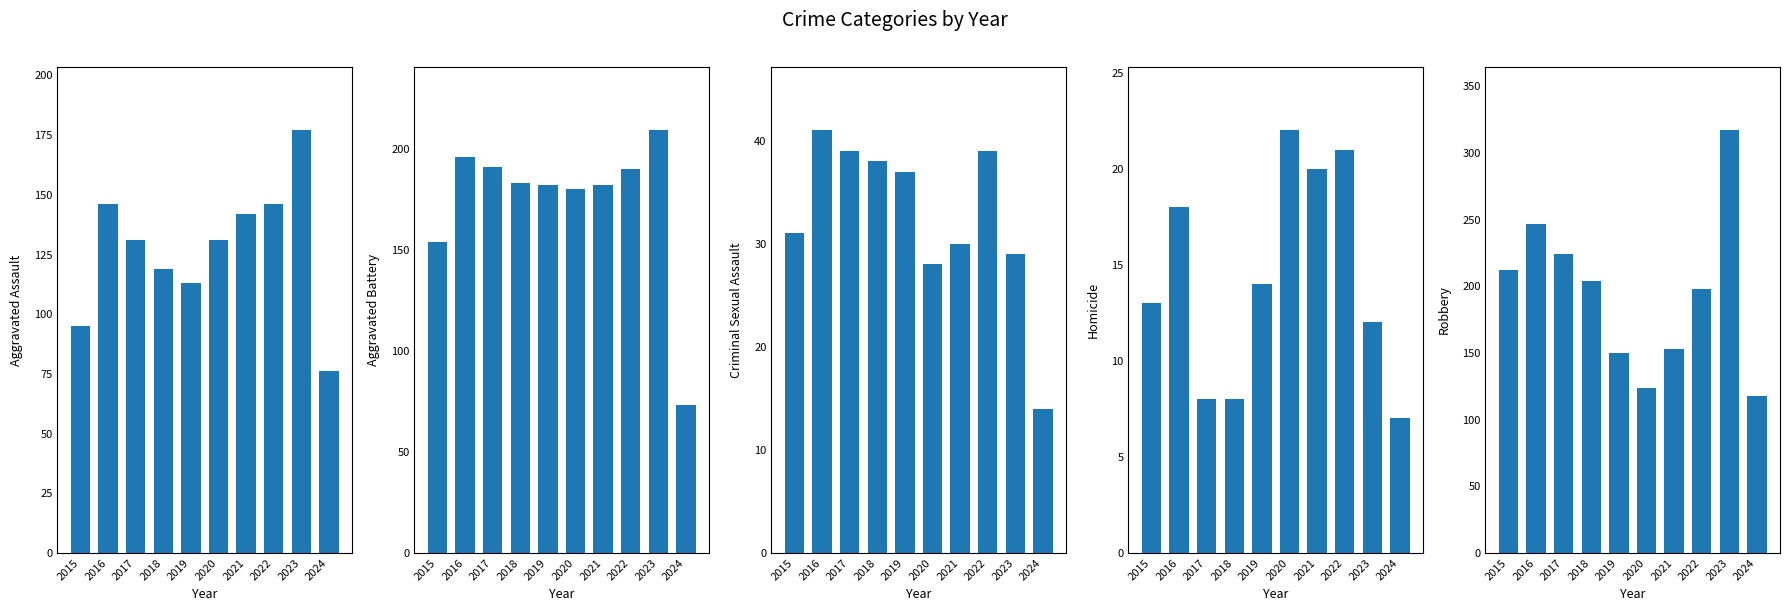

Between 2018 and 2021, which series saw the biggest shift?

Robbery